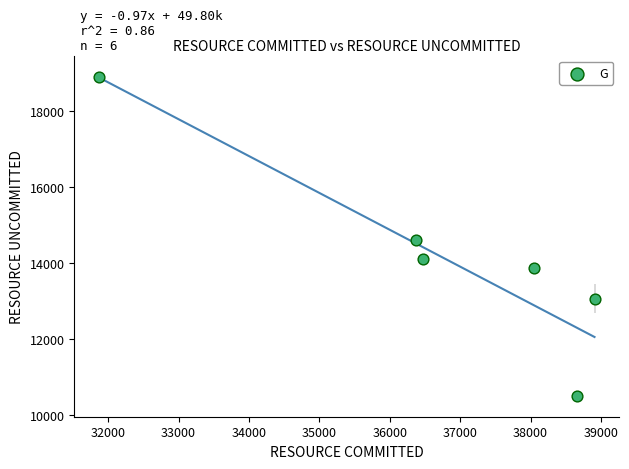

What Y value in the scatter plot is closest to 14706?

14595.0